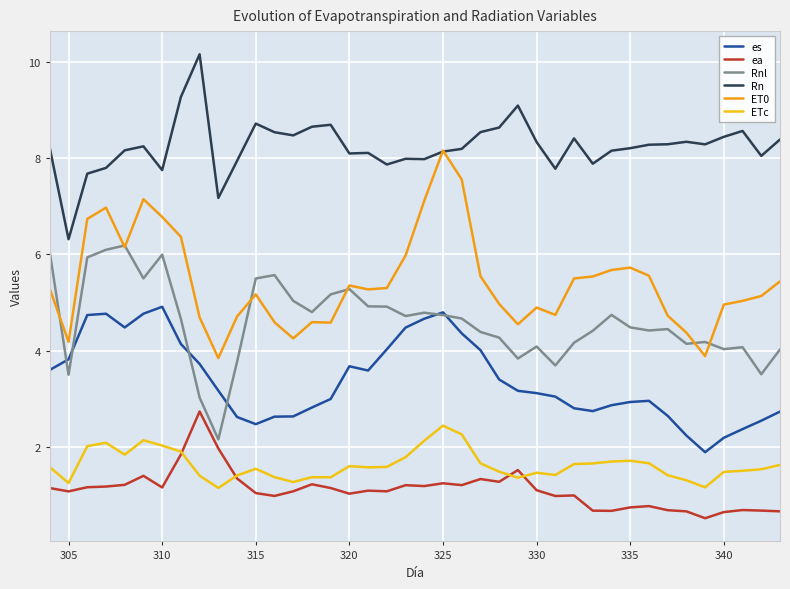

True or false: ET0 and ETc cross at least once.

False